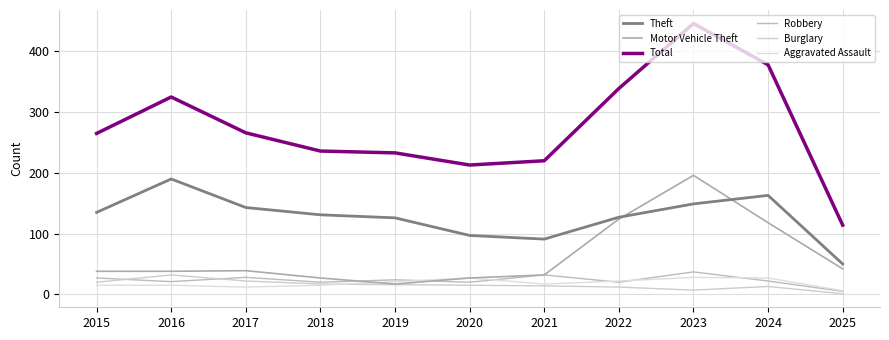

Read the Theft value at 2018, to the nearest 5.

130